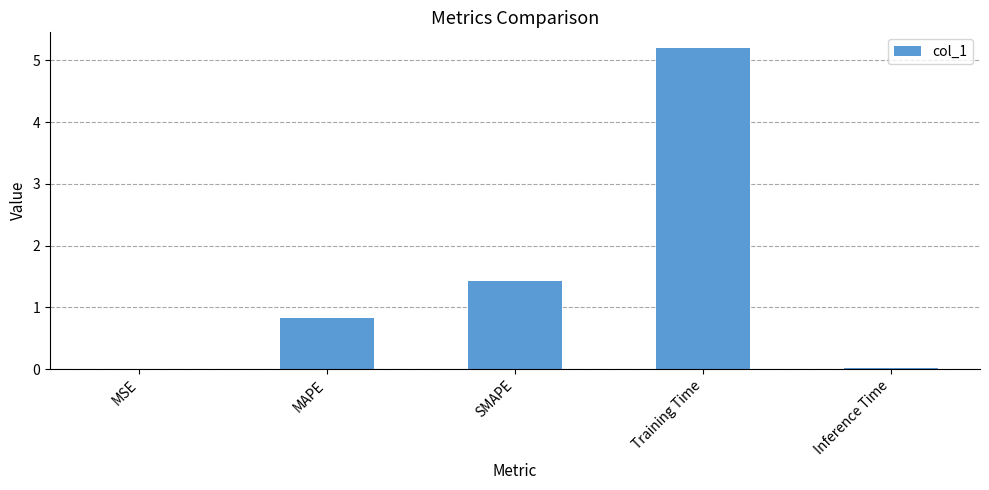

What value does the data have at Training Time?

5.2